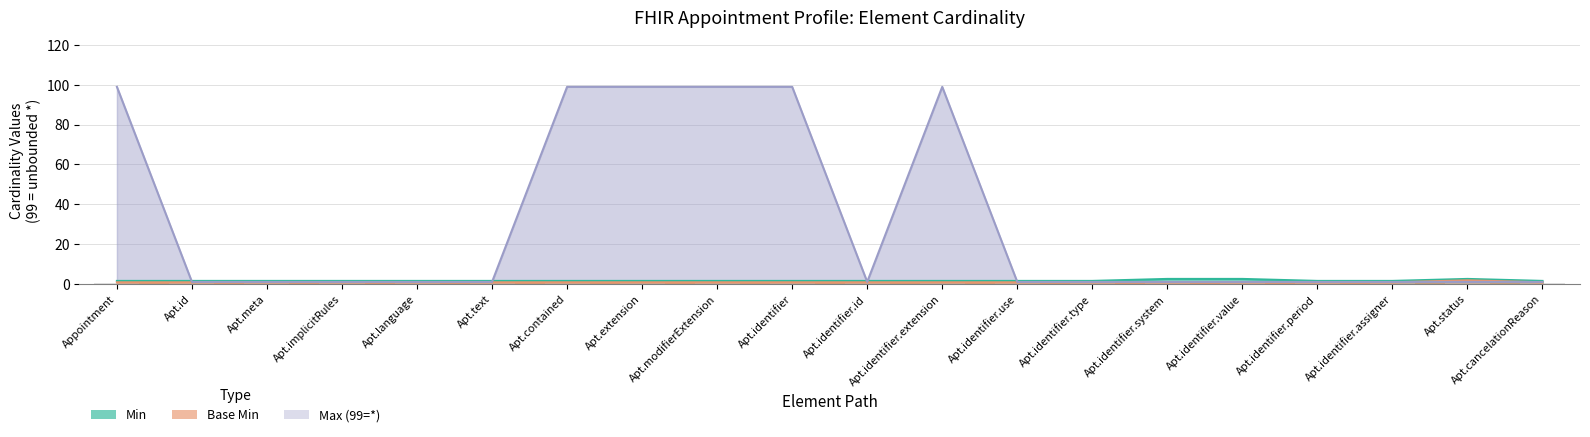

Which series has the widest spread of values?

Max (99=*)